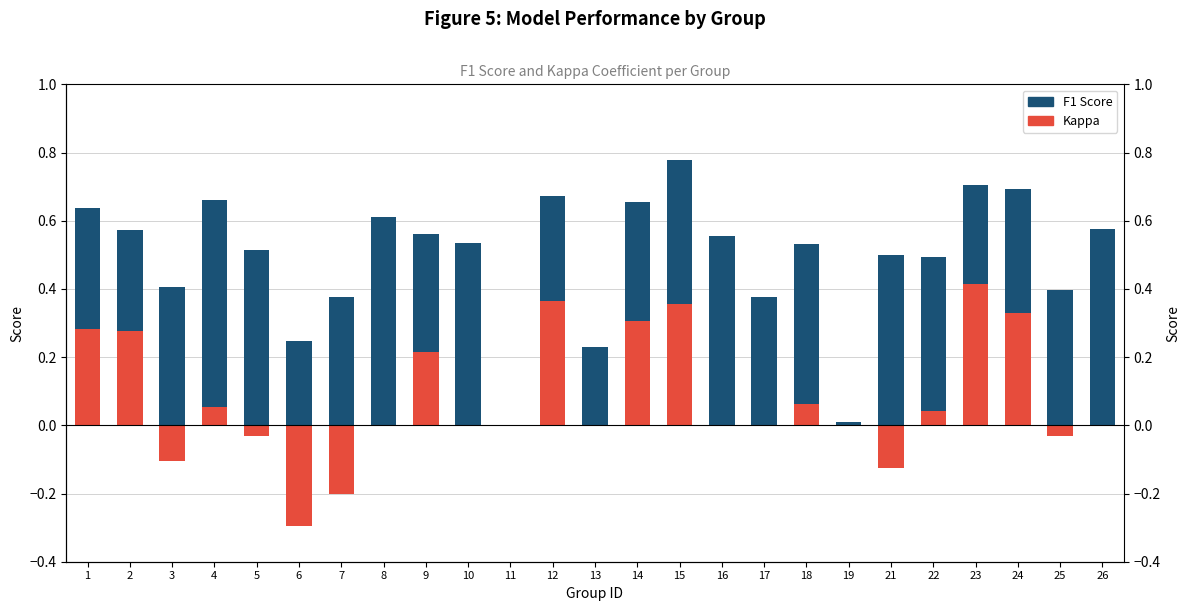

Reading left to right, list all the values displayed in this chart.

kappa (negative): 1=0.0	2=0.0	3=-0.1	4=0.0	5=-0.0	6=-0.3	7=-0.2	8=0.0	9=0.0	10=0.0	11=0.0	12=0.0	13=0.0	14=0.0	15=0.0	16=0.0	17=0.0	18=0.0	19=0.0	21=-0.1	22=0.0	23=0.0	24=0.0	25=-0.0	26=0.0
kappa: 1=0.3	2=0.3	3=0.0	4=0.1	5=0.0	6=0.0	7=0.0	8=0.0	9=0.2	10=0.0	11=0.0	12=0.4	13=0.0	14=0.3	15=0.4	16=0.0	17=0.0	18=0.1	19=0.0	21=0.0	22=0.0	23=0.4	24=0.3	25=0.0	26=0.0
f1: 1=0.4	2=0.3	3=0.4	4=0.6	5=0.5	6=0.2	7=0.4	8=0.6	9=0.3	10=0.5	11=0.0	12=0.3	13=0.2	14=0.4	15=0.4	16=0.6	17=0.4	18=0.5	19=0.0	21=0.5	22=0.5	23=0.3	24=0.4	25=0.4	26=0.6